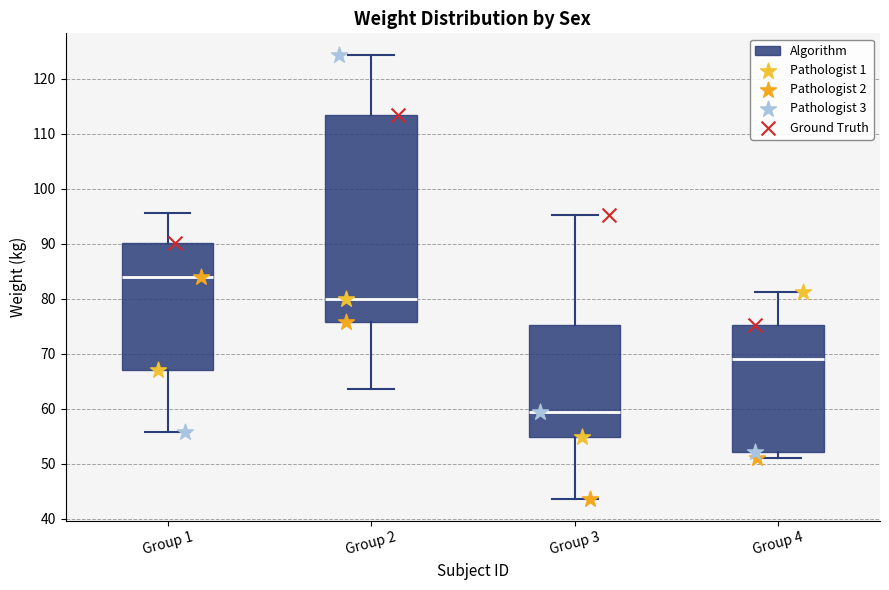

Where does the lower whisker of the box for Group 1 end on the y-axis? The values are not printed on the chart, so give them approximately, as read against the axis.

56